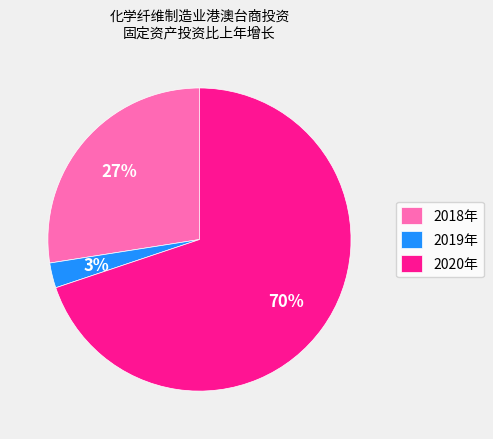

The 2019年 slice represents 3% of the pie. True or false?

True